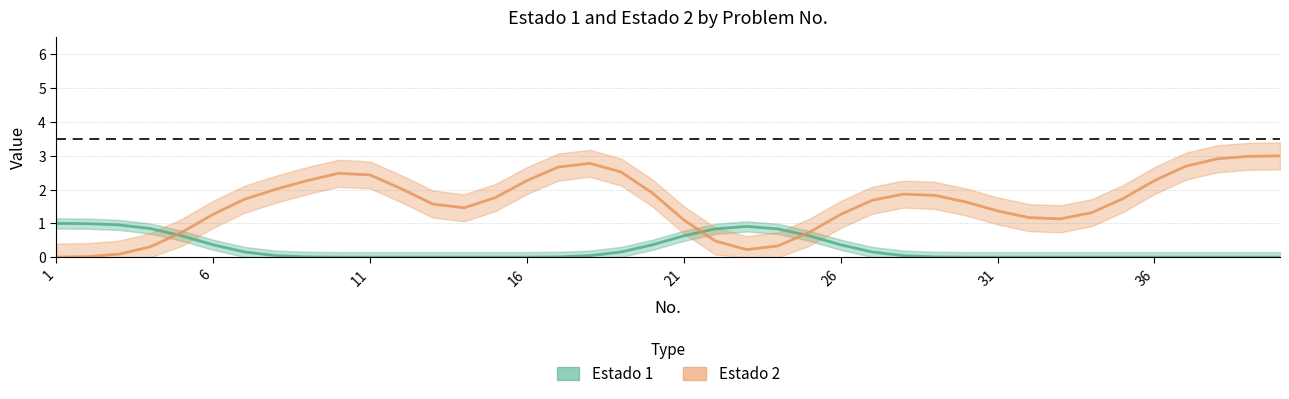

Does the chart have visible grid lines?

Yes